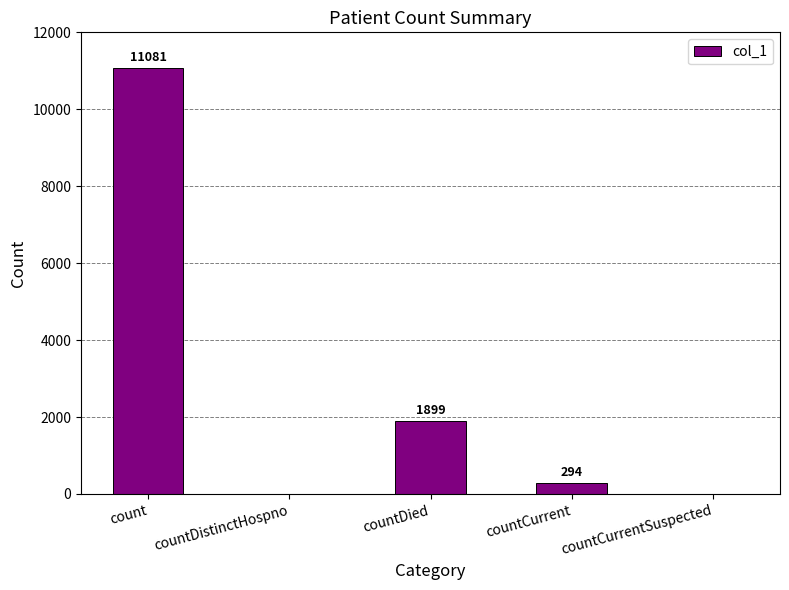

How many distinct data groups are displayed?

1